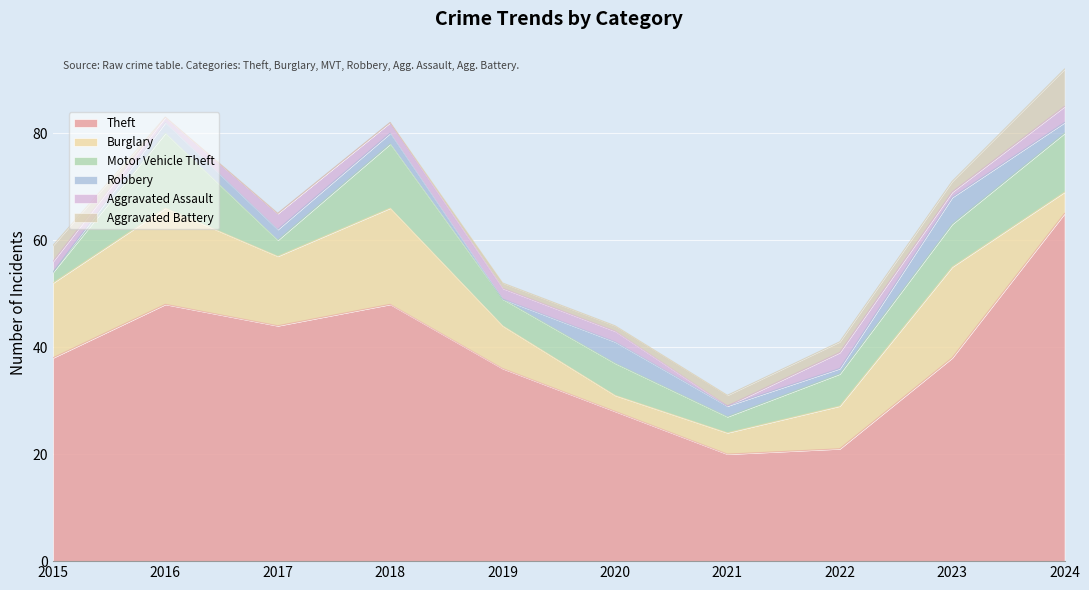

True or false: Aggravated Assault and Theft intersect in this chart.

False